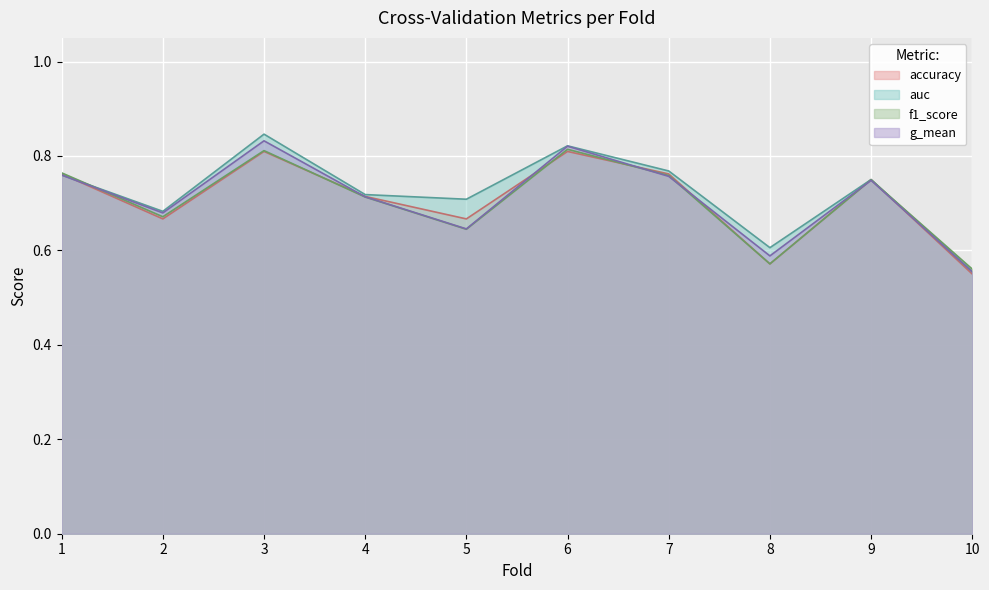

Rank the categories by g_mean value from lowest to highest.

10, 8, 5, 2, 4, 9, 7, 1, 6, 3